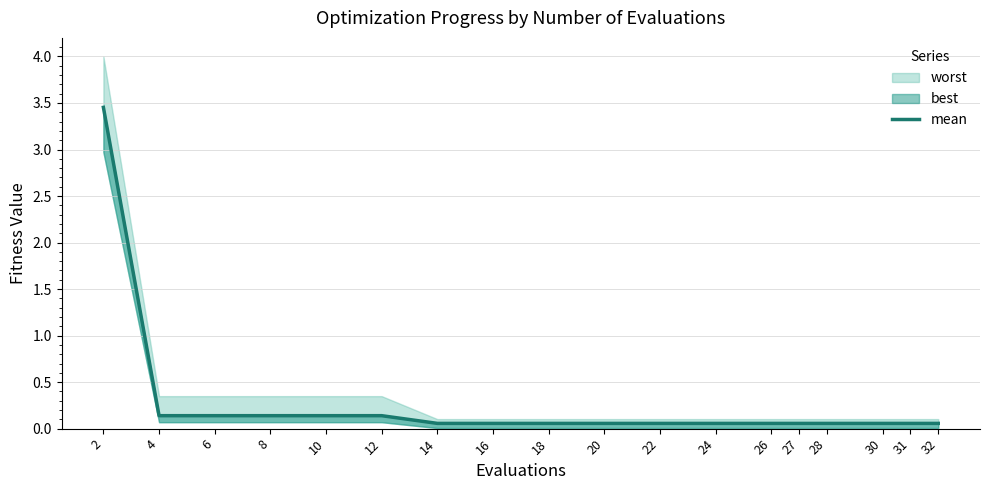

Rank the categories by value from highest to lowest.

2, 4, 6, 8, 10, 12, 14, 16, 18, 20, 22, 24, 26, 27, 28, 30, 31, 32